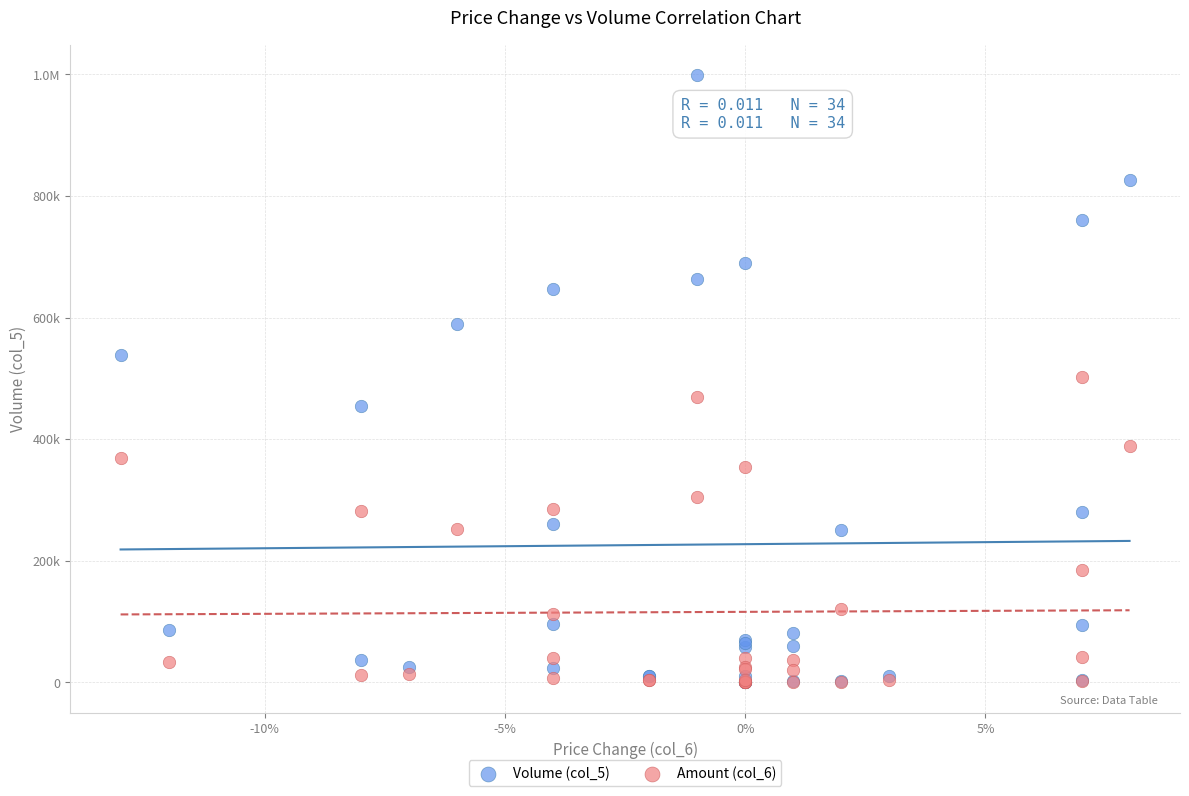

What are all the series names shown in the legend?

Volume (col_5), Amount (col_6)